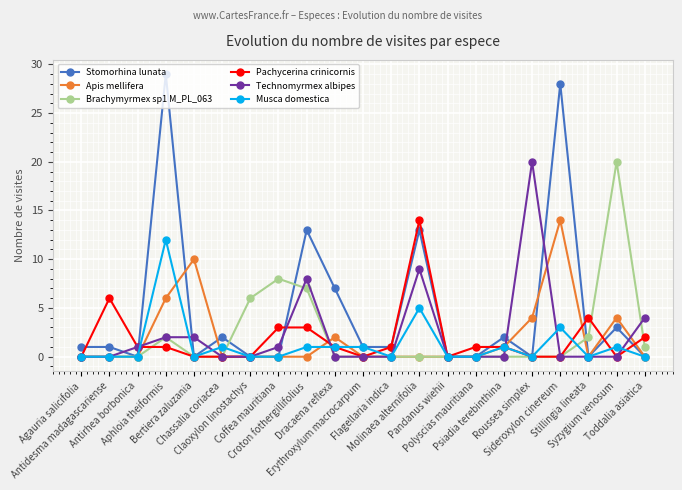

Which series has the widest spread of values?

Stomorhina lunata